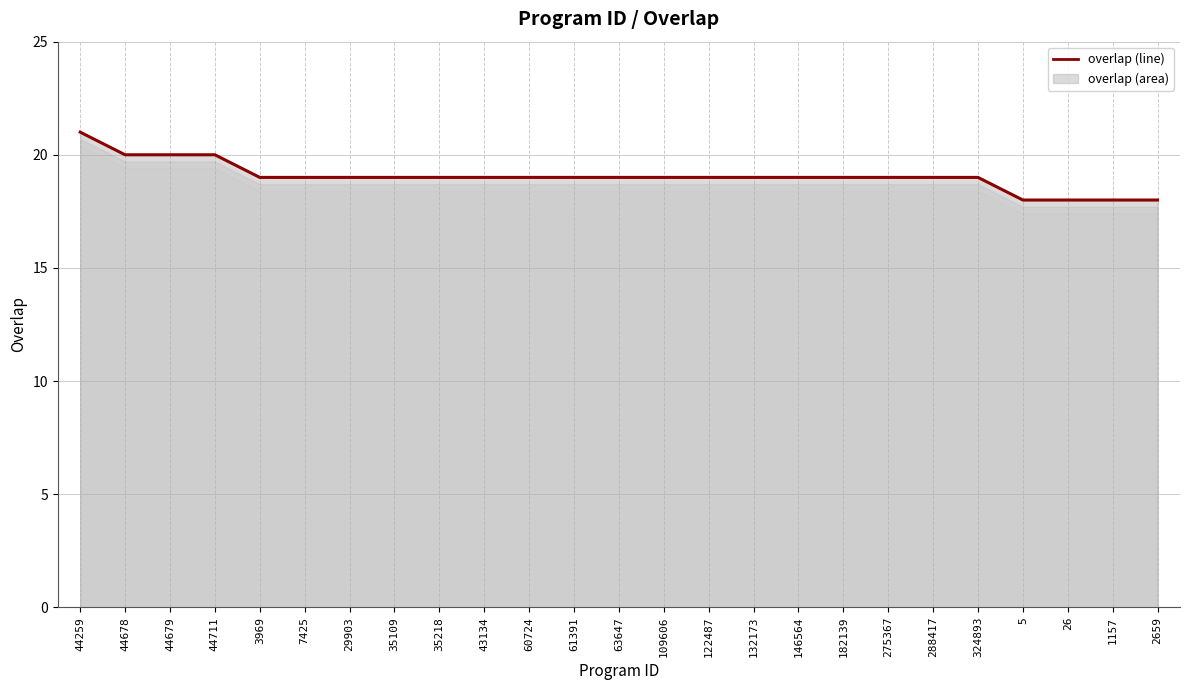

What is the label of the 12th point from the left?

61391